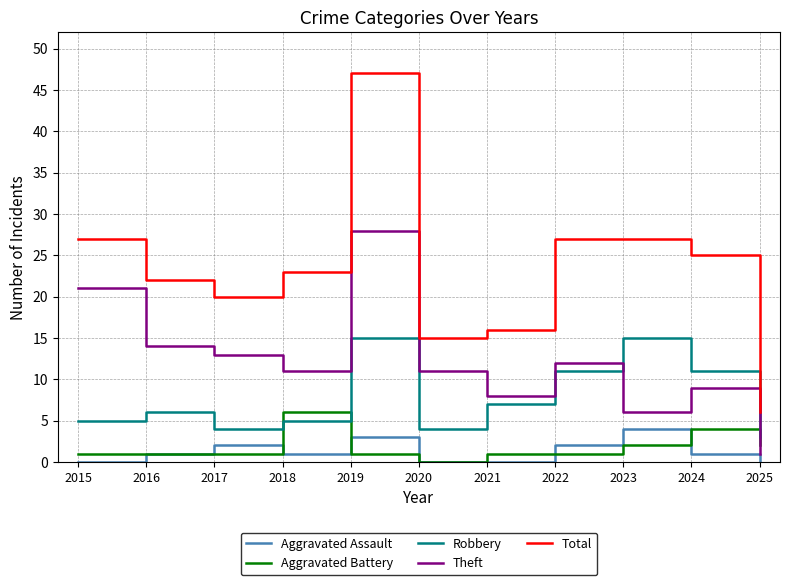

Does the chart have visible grid lines?

Yes